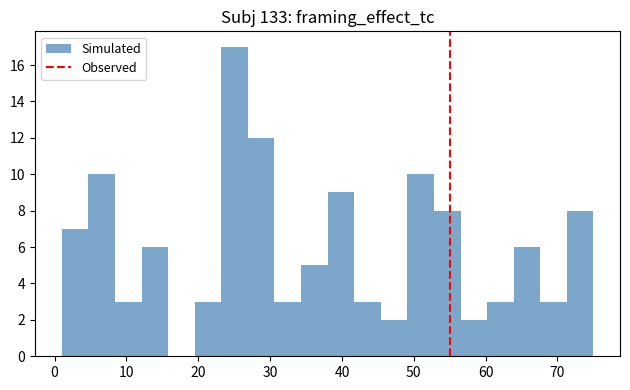

Around what value on the x-axis is the tallest bar? Give the approximate position of its centre, as read against the axis.

25